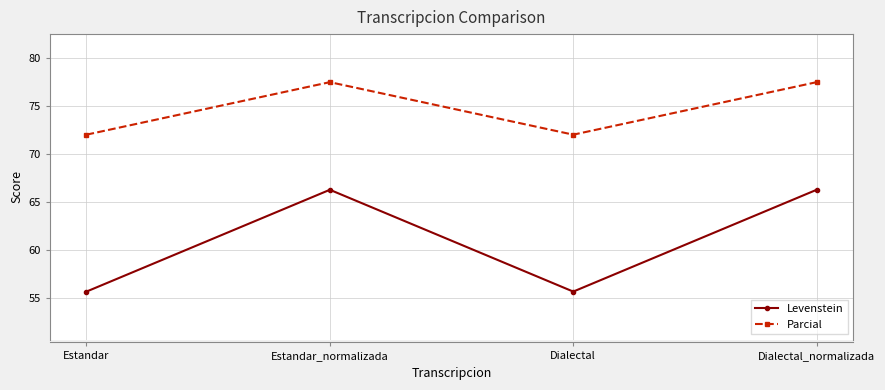

True or false: Parcial and Levenstein intersect in this chart.

False